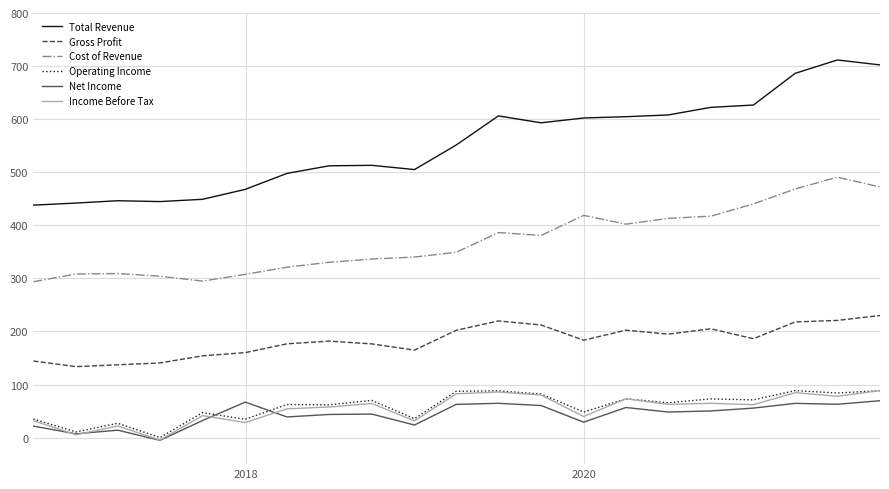

Is this an area chart (filled region under the line)?

No